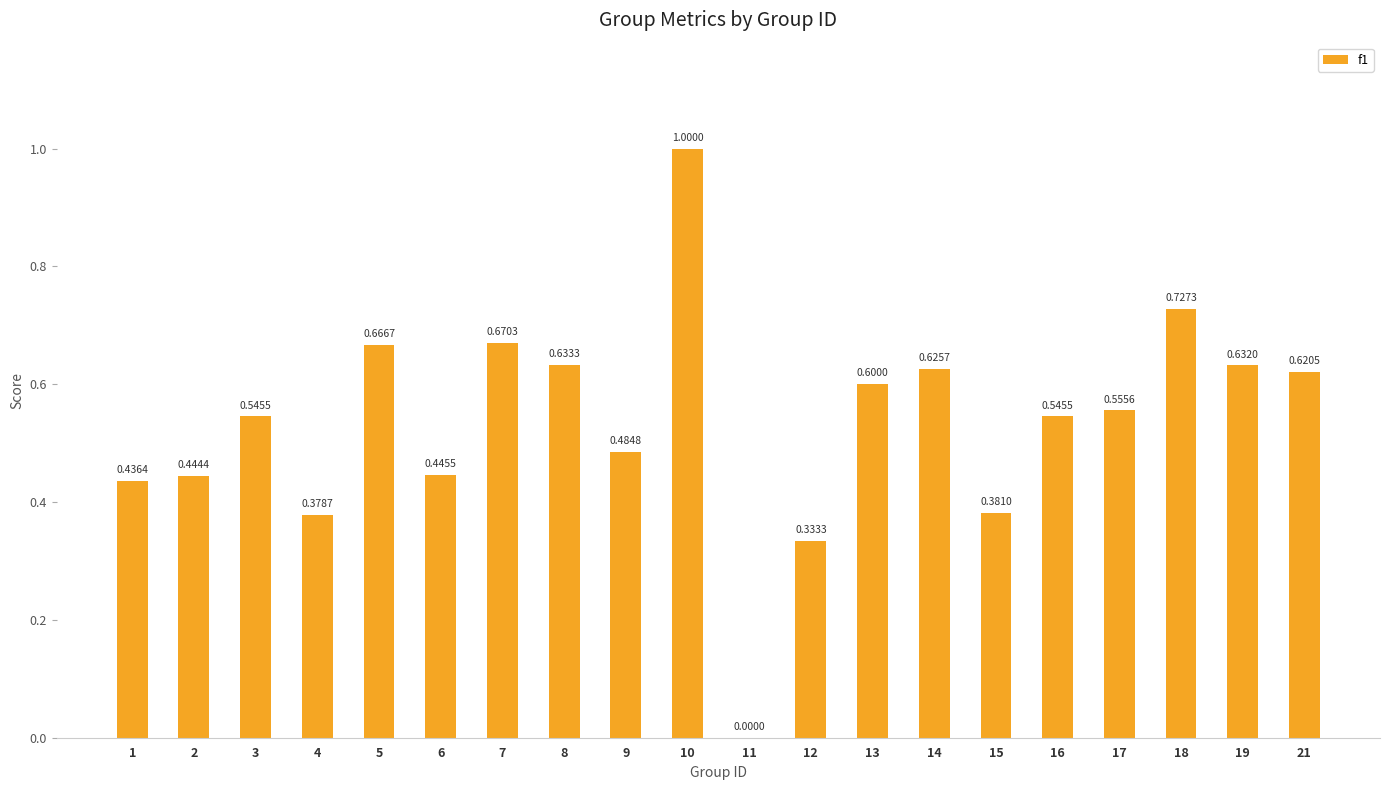

What is the sum of all values?

10.7